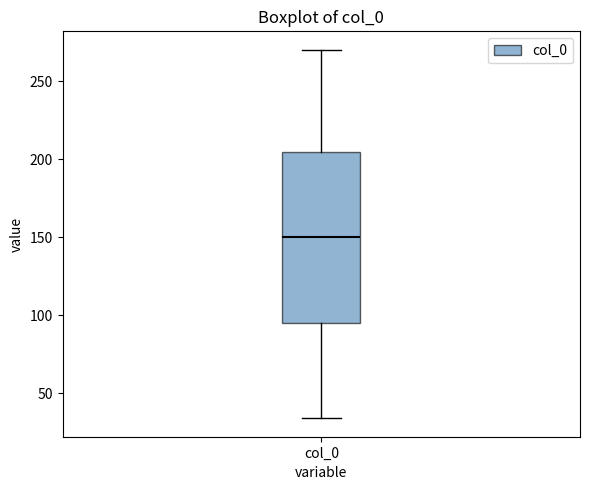

Transcribe this box plot: give where the median line is, the range the box spans, and where the two whiskers end, as read against the y-axis. The values are not printed on the chart, so give them approximately, as read against the axis.

median 150, box 95 to 205, whiskers 35 to 270